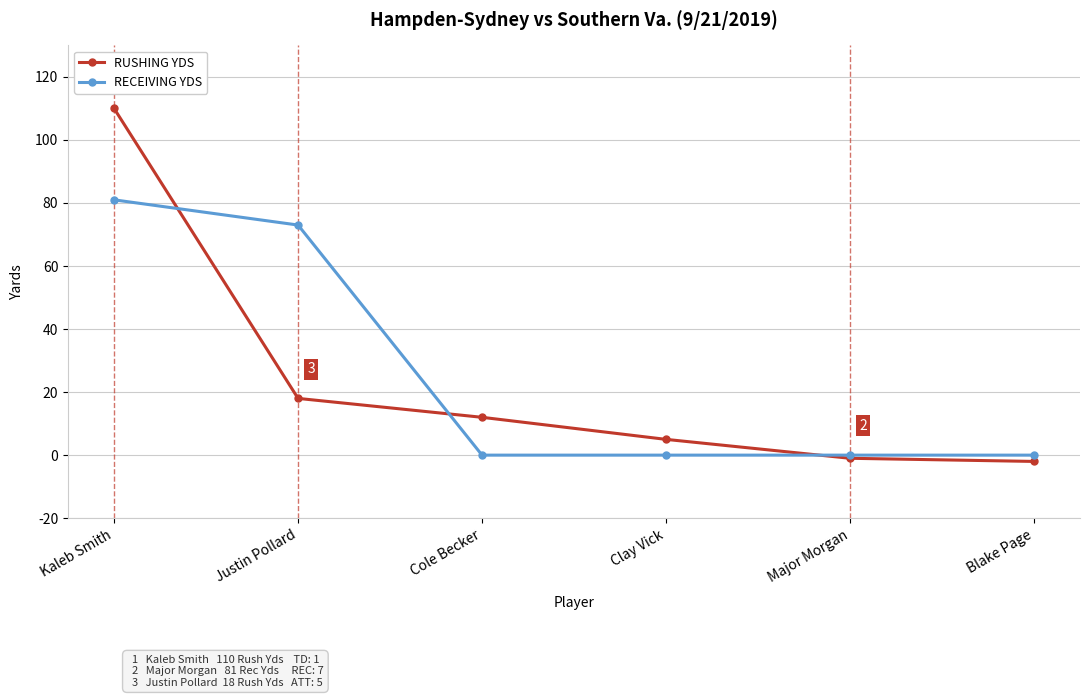

Between which two adjacent categories do RUSHING YDS and RECEIVING YDS first intersect?

Kaleb Smith and Justin Pollard